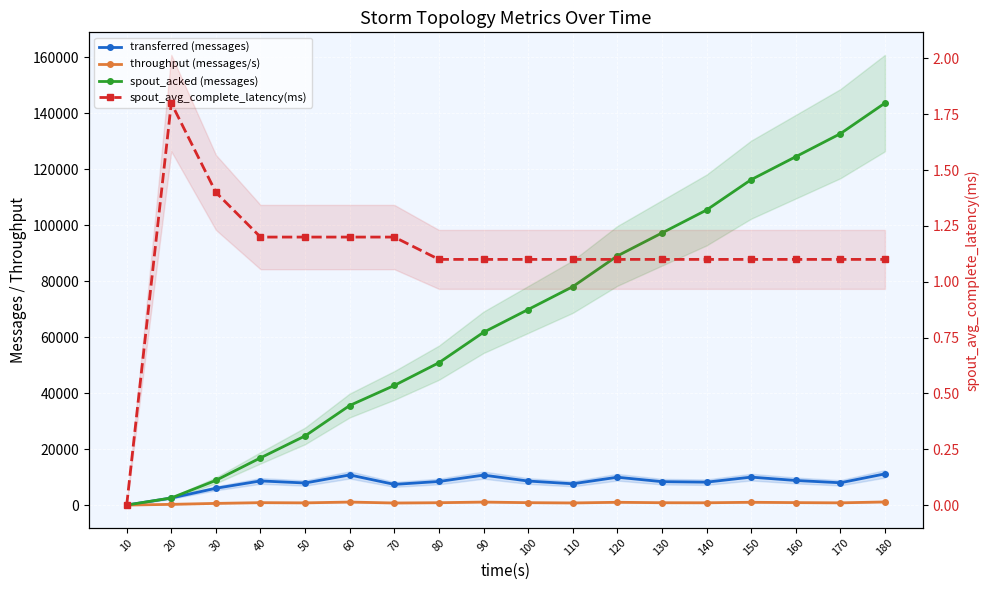

What is the spread (max minus min) of values at 50?

24698.8